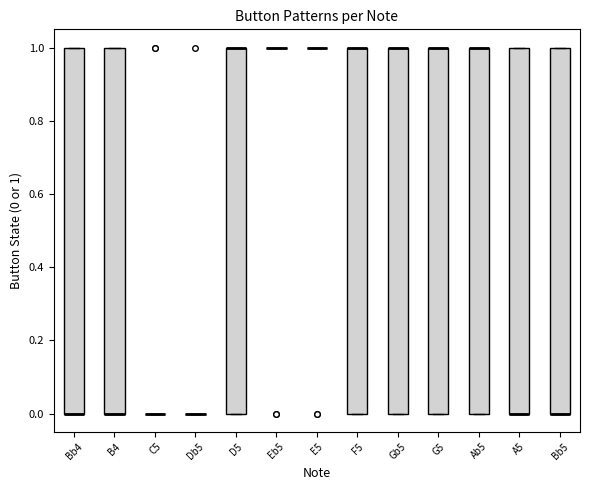

Reading left to right, read every box against the y-axis: the position of its median line, the range the box covers, and the ends of its whiskers. The values are not printed on the chart, so give them approximately, as read against the axis.

Bb4: median 0 (drawn on the box's lower edge), box 0 to 1, whiskers 0 to 1
B4: median 0 (drawn on the box's lower edge), box 0 to 1, whiskers 0 to 1
C5: box collapsed to a line at 0, whiskers 0 to 0
Db5: box collapsed to a line at 0, whiskers 0 to 0
D5: median 1 (drawn on the box's upper edge), box 0 to 1, whiskers 0 to 1
Eb5: box collapsed to a line at 1, whiskers 1 to 1
E5: box collapsed to a line at 1, whiskers 1 to 1
F5: median 1 (drawn on the box's upper edge), box 0 to 1, whiskers 0 to 1
Gb5: median 1 (drawn on the box's upper edge), box 0 to 1, whiskers 0 to 1
G5: median 1 (drawn on the box's upper edge), box 0 to 1, whiskers 0 to 1
Ab5: median 1 (drawn on the box's upper edge), box 0 to 1, whiskers 0 to 1
A5: median 0 (drawn on the box's lower edge), box 0 to 1, whiskers 0 to 1
Bb5: median 0 (drawn on the box's lower edge), box 0 to 1, whiskers 0 to 1